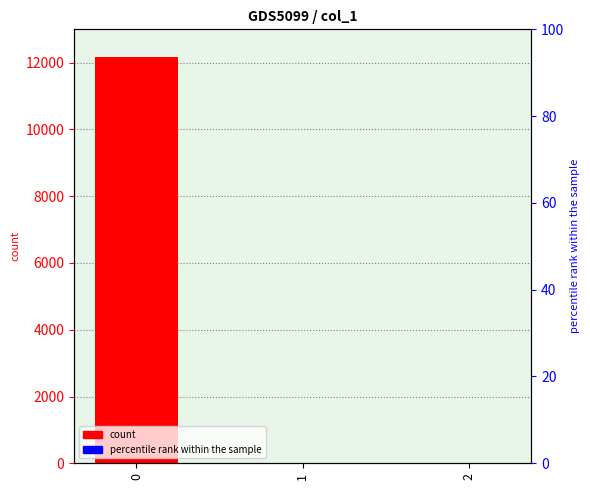

Count the number of values greater than 0.

1